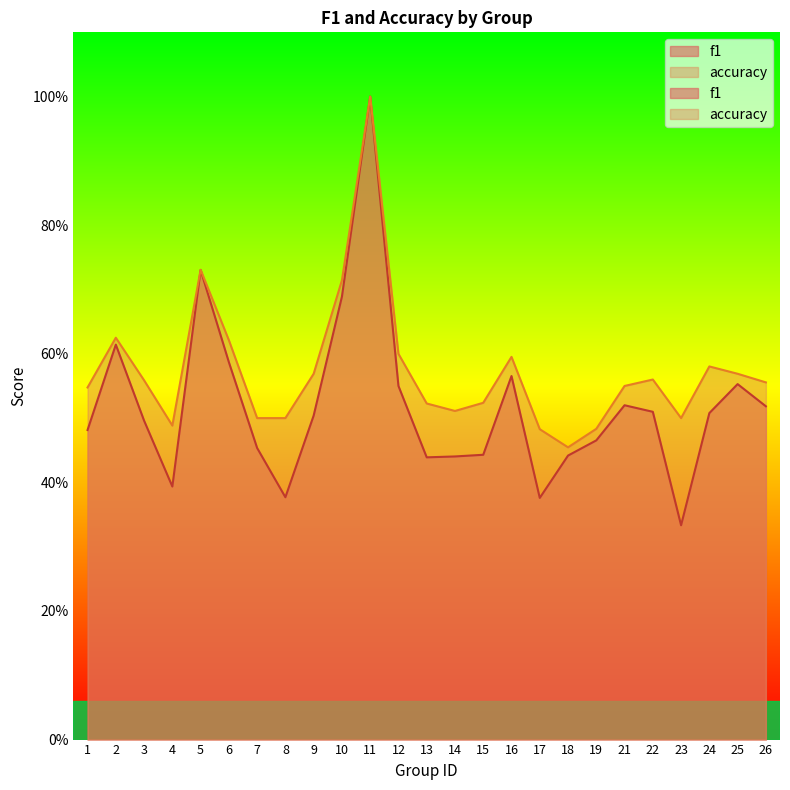

Where is the first local maximum for accuracy?

2